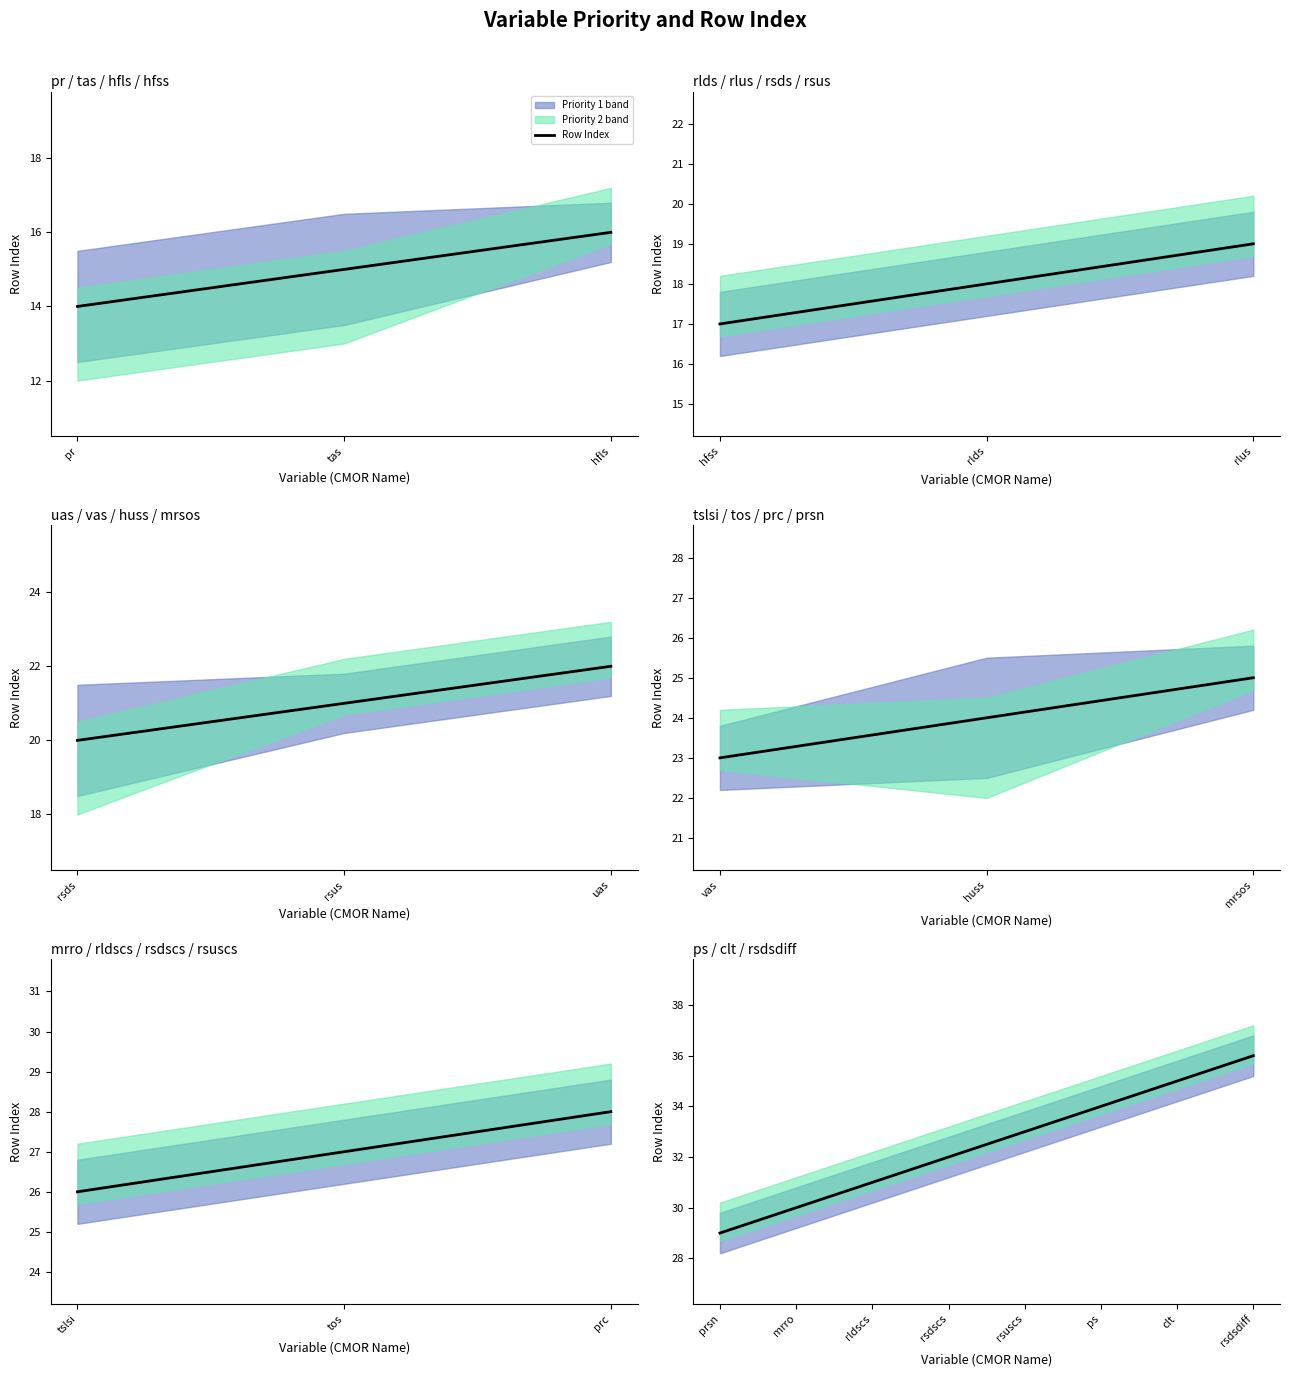

What is the difference between the maximum and minimum values?

7